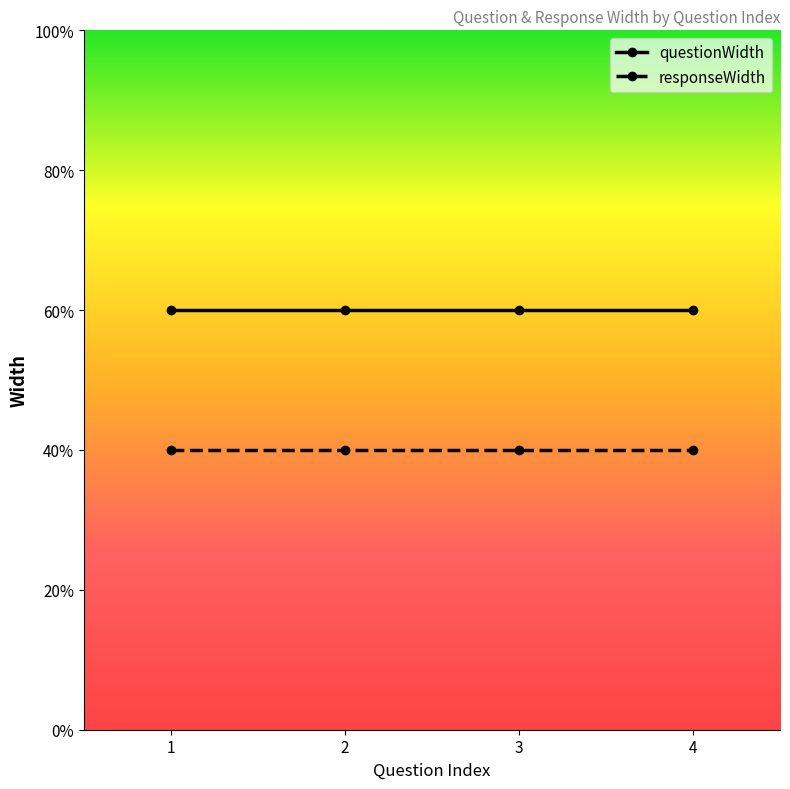

True or false: questionWidth and responseWidth cross at least once.

False